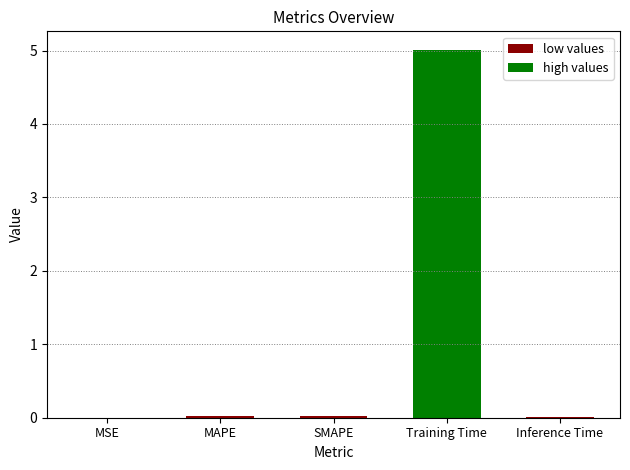

Count the high values values in the range 0 to 1.

4